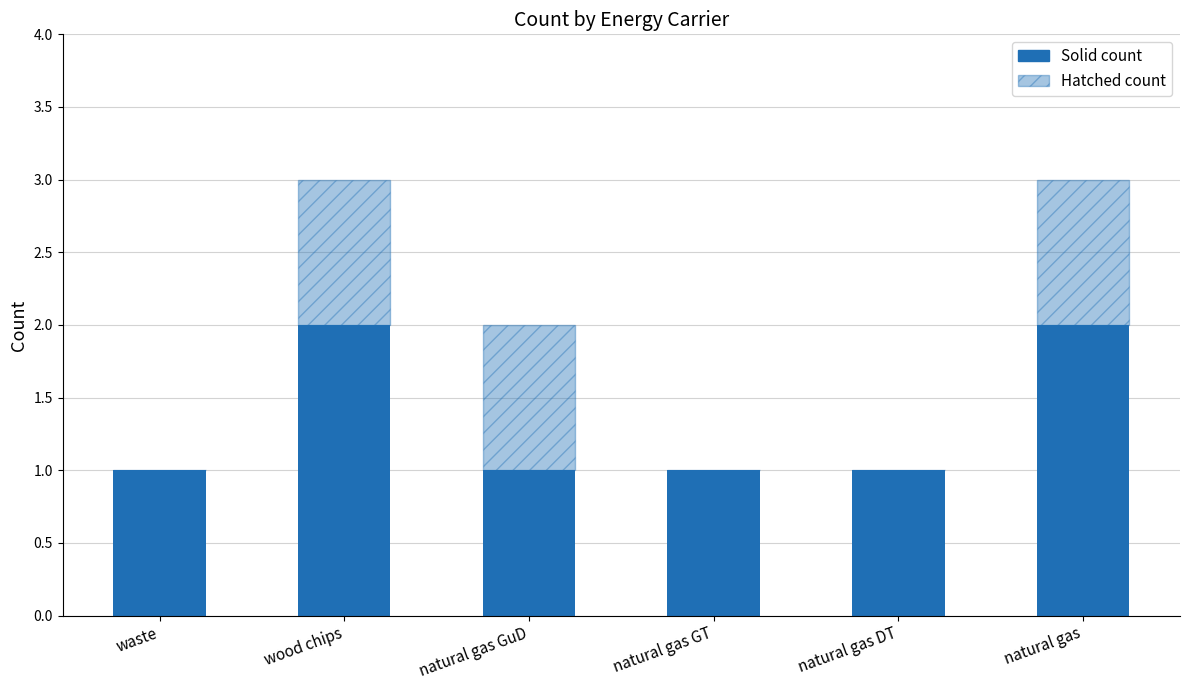

How many data points does each series have?

6